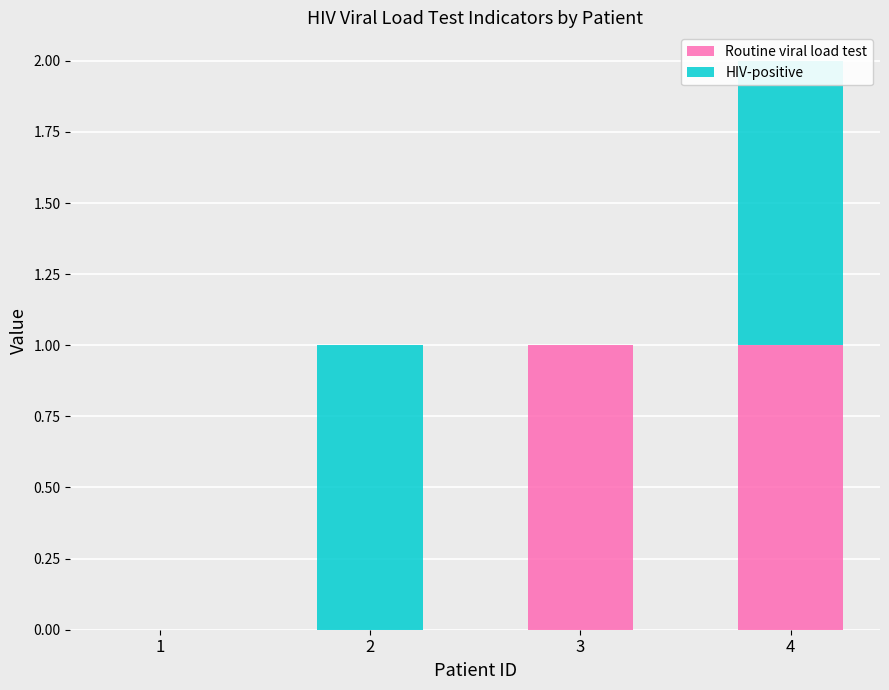

Where is Routine viral load test nearest to the value 0?

1